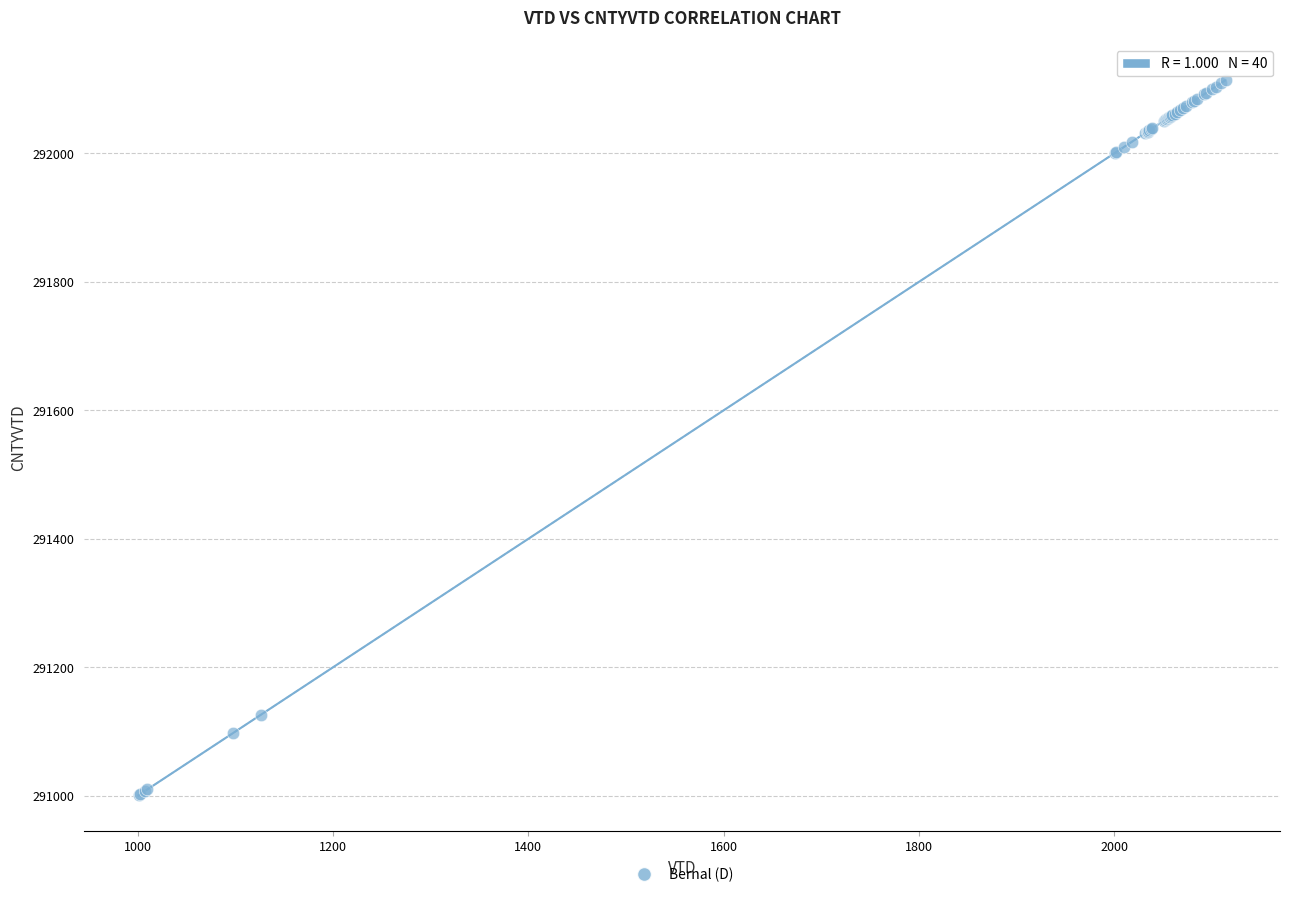

What Y value in the scatter plot is closest to 291557?

291126